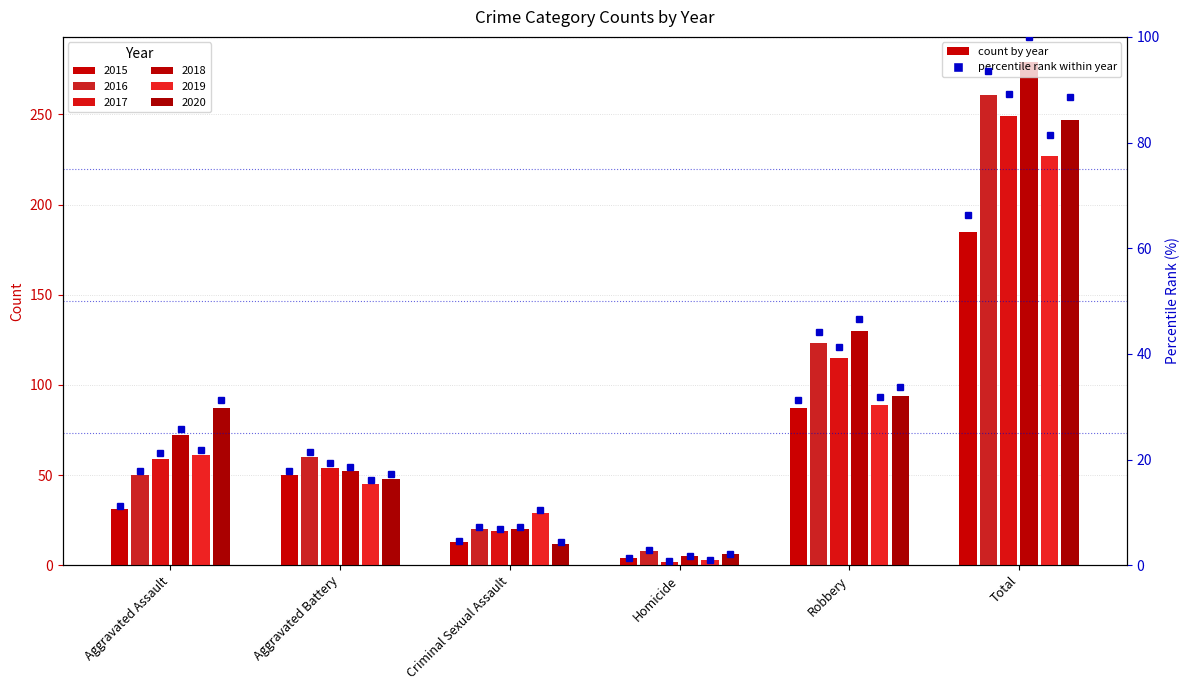

What is the change in value from Criminal Sexual Assault to Homicide?

-3.2